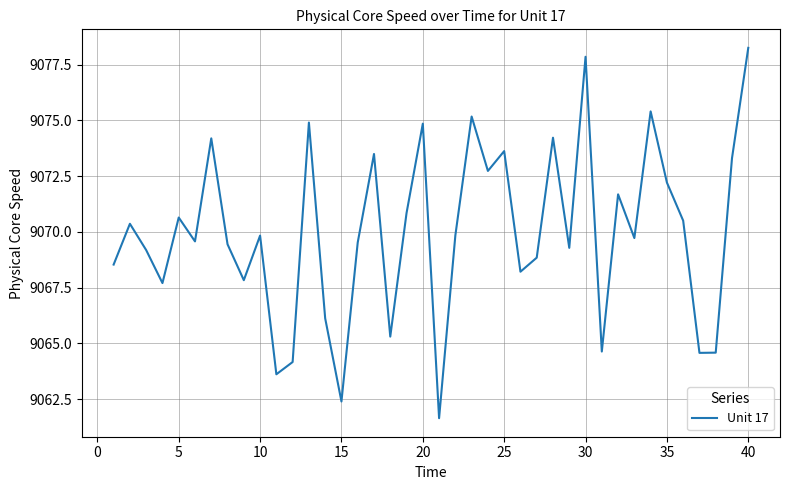

True or false: there are more than 2 points higher than both neighbors.

True